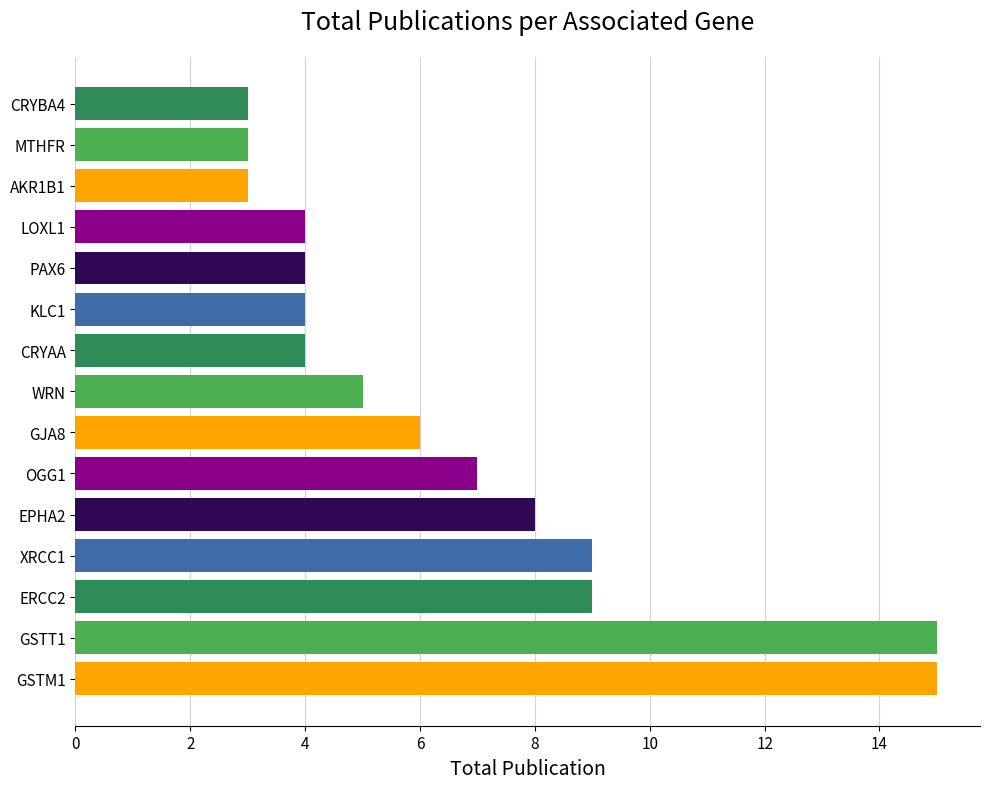

What is the difference between the maximum and second lowest values?

12